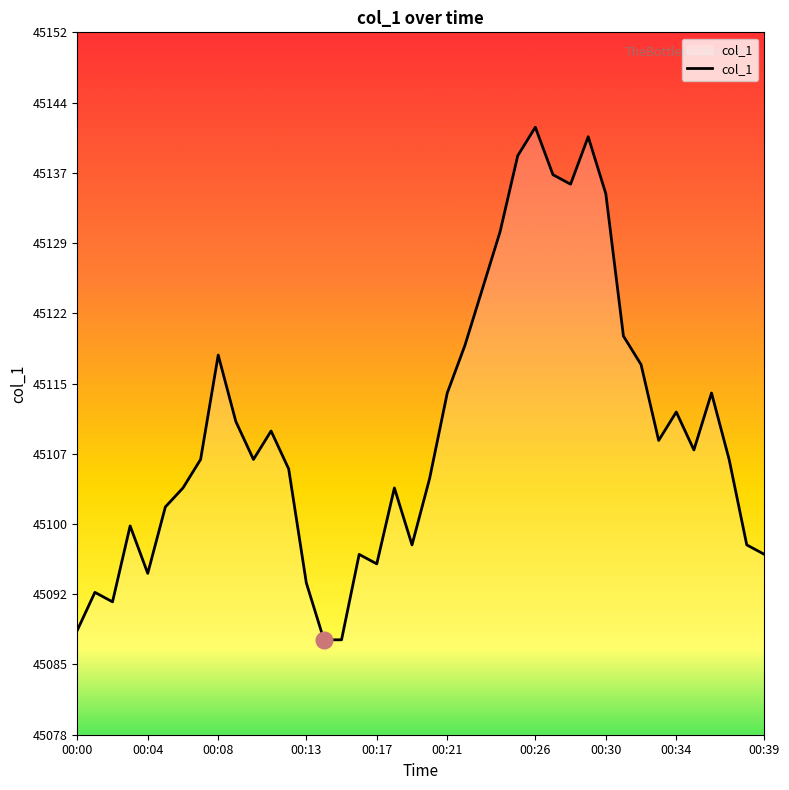

Reading left to right, what are all the values shown in this chart?

45089	45093	45092	45100	45095	45102	45104	45107	45118	45111	45107	45110	45106	45094	45088	45088	45097	45096	45104	45098	45105	45114	45119	45125	45131	45139	45142	45137	45136	45141	45135	45120	45117	45109	45112	45108	45114	45107	45098	45097